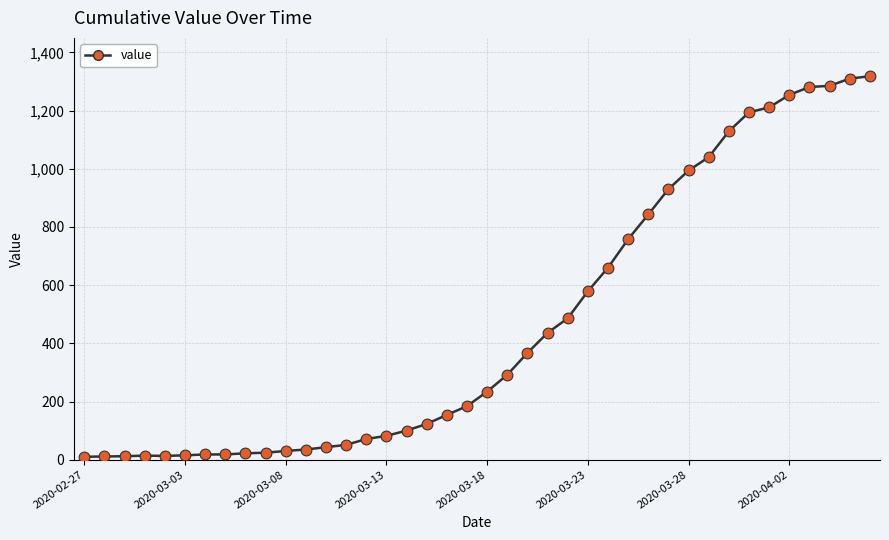

What is the maximum value shown in the chart?

1318